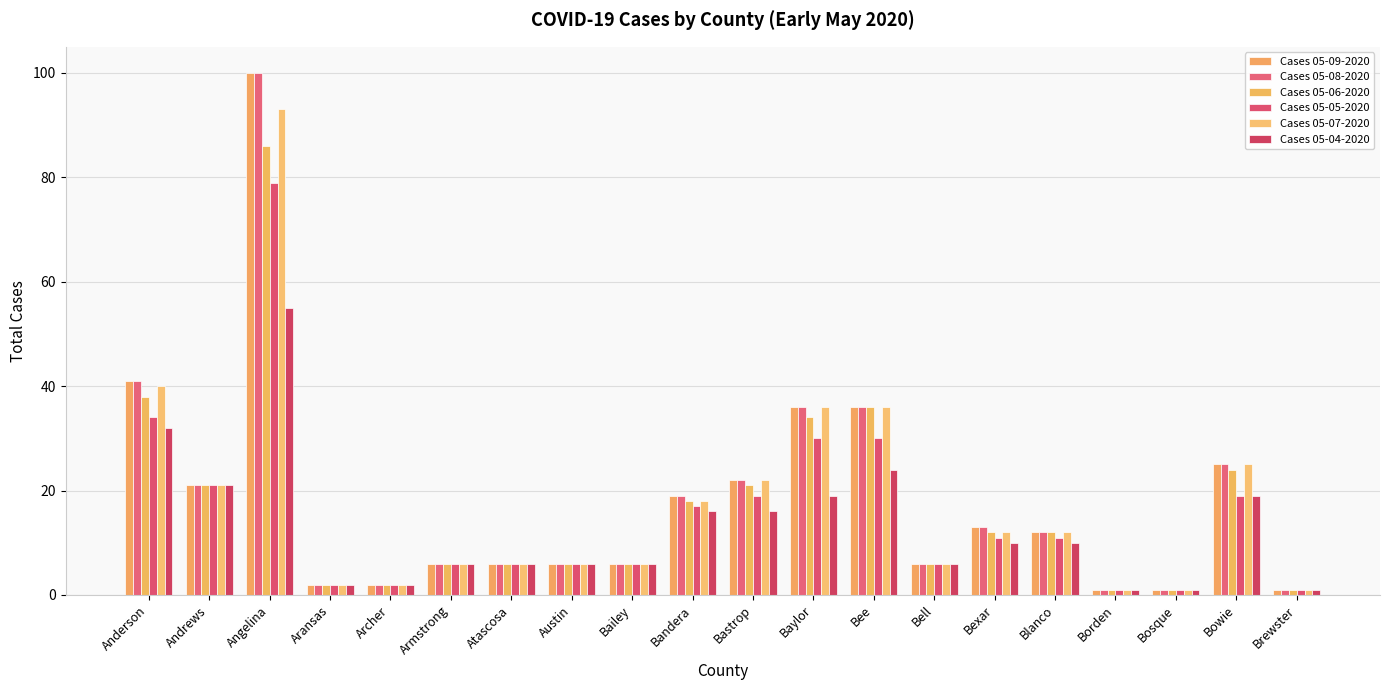

What is the value of the Cases 05-05-2020 bar at the 3rd from the left?

79